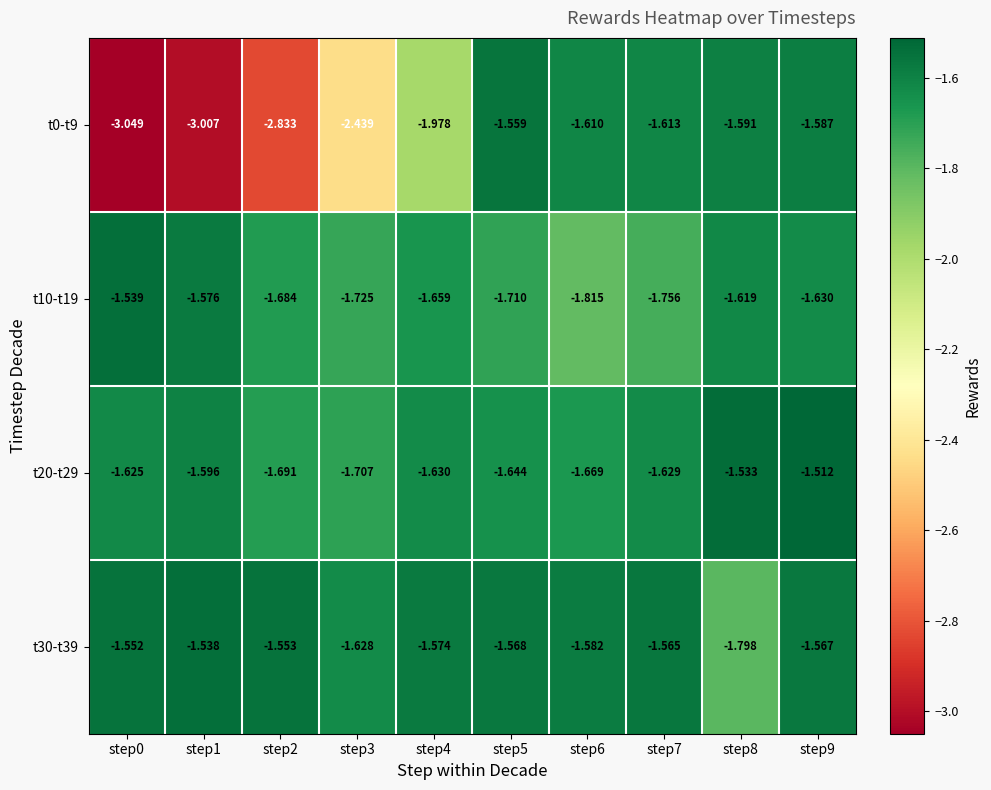

Is the value of t10-t19 at step4 greater than the value of t20-t29 at step6?

Yes